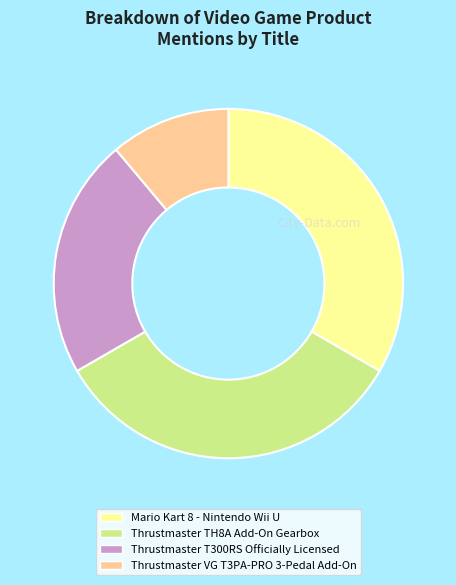

How many slices are in this pie chart?

4